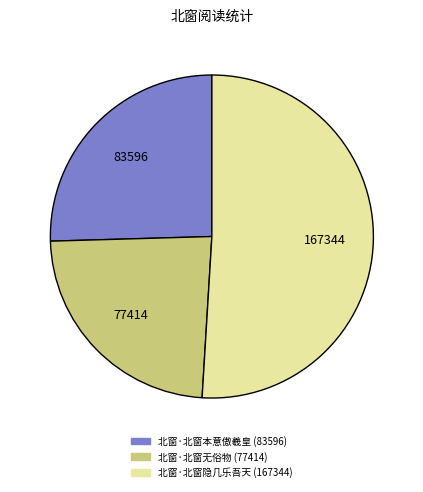

Between 北窗·北窗隐几乐吾天 and 北窗·北窗无俗物, which is larger?

北窗·北窗隐几乐吾天